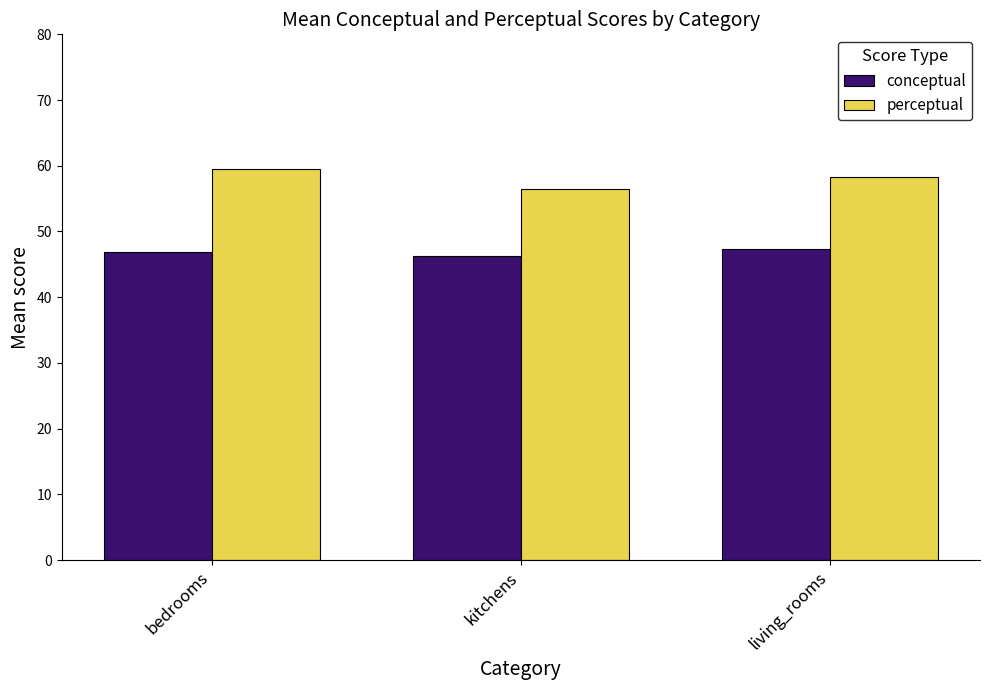

How many categories are shown in the chart?

3